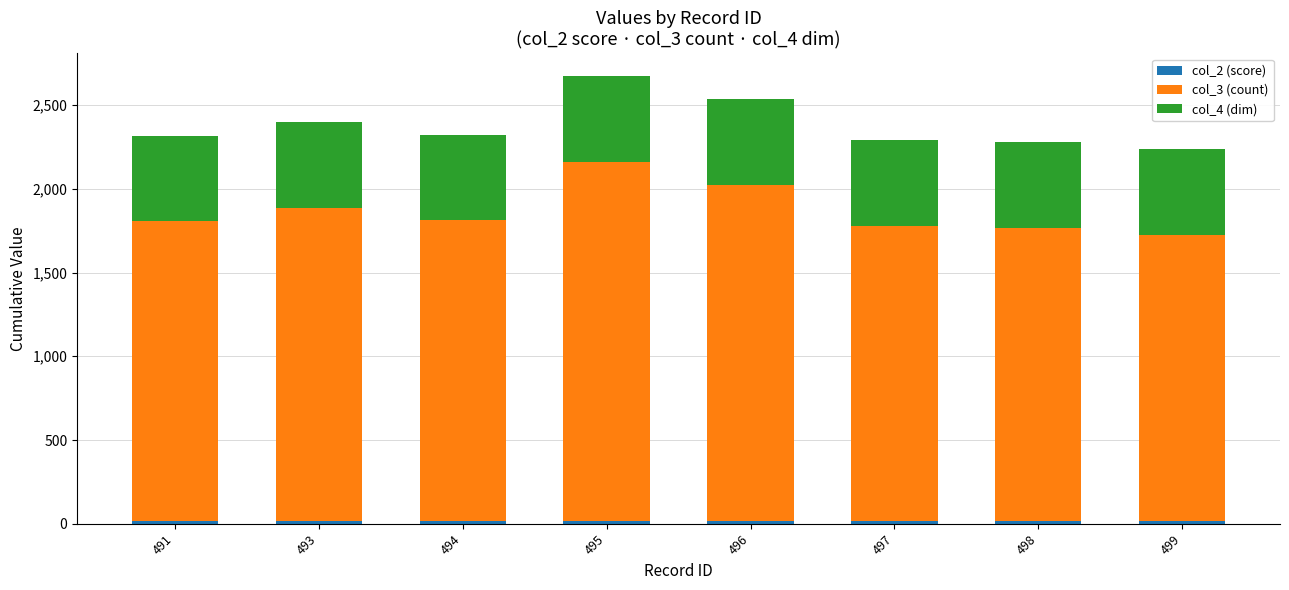

What is the difference between the col_3 (count) values at 496 and 497?

242.0